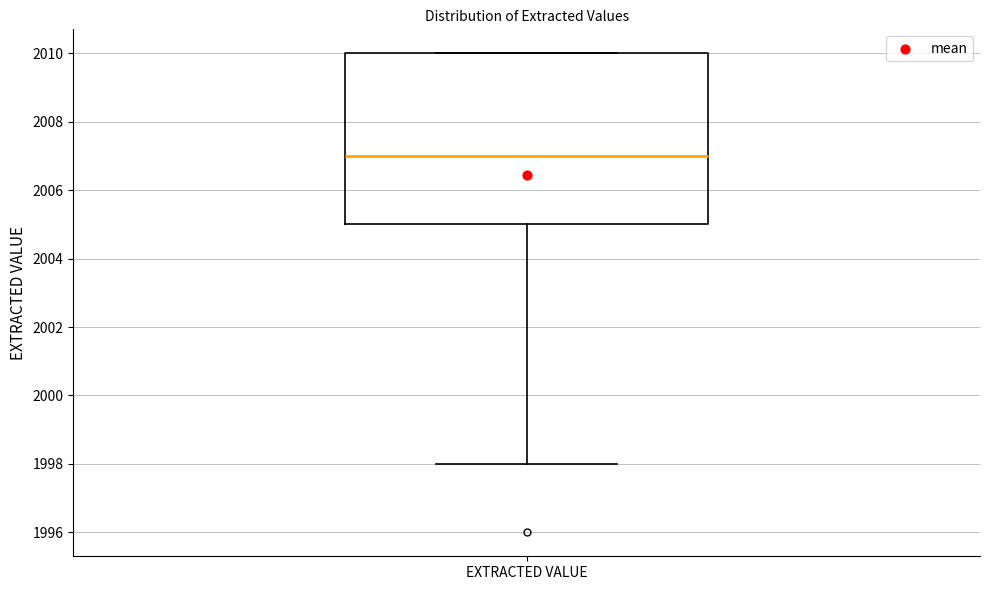

Where does the lower whisker of the box for EXTRACTED VALUE end on the y-axis? The values are not printed on the chart, so give them approximately, as read against the axis.

1998